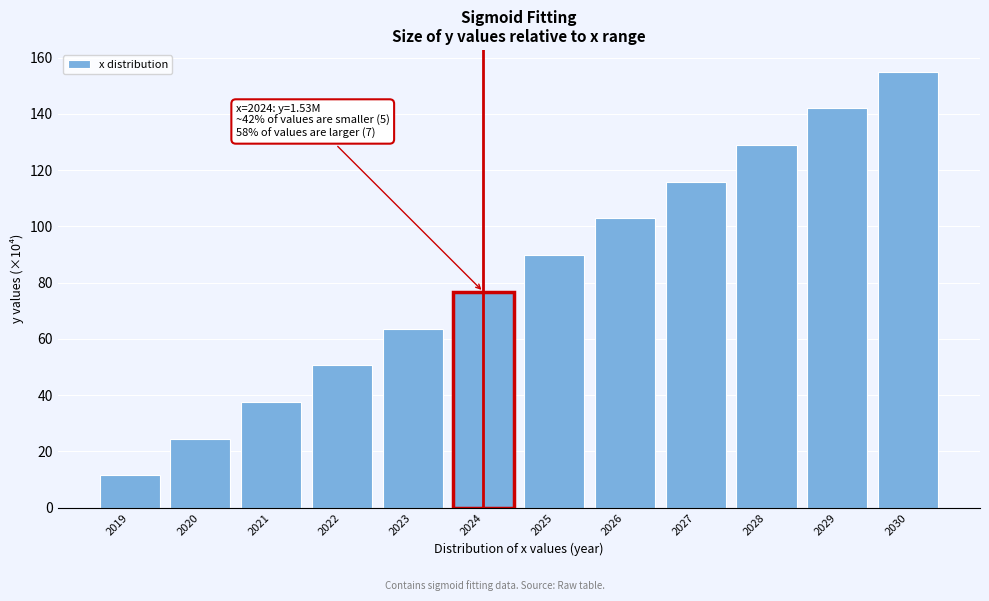

Reading right to left, extract all data points from this chart.

2030=155.0	2029=142.0	2028=128.9	2027=115.9	2026=102.8	2025=89.8	2024=76.7	2023=63.7	2022=50.6	2021=37.6	2020=24.5	2019=11.5